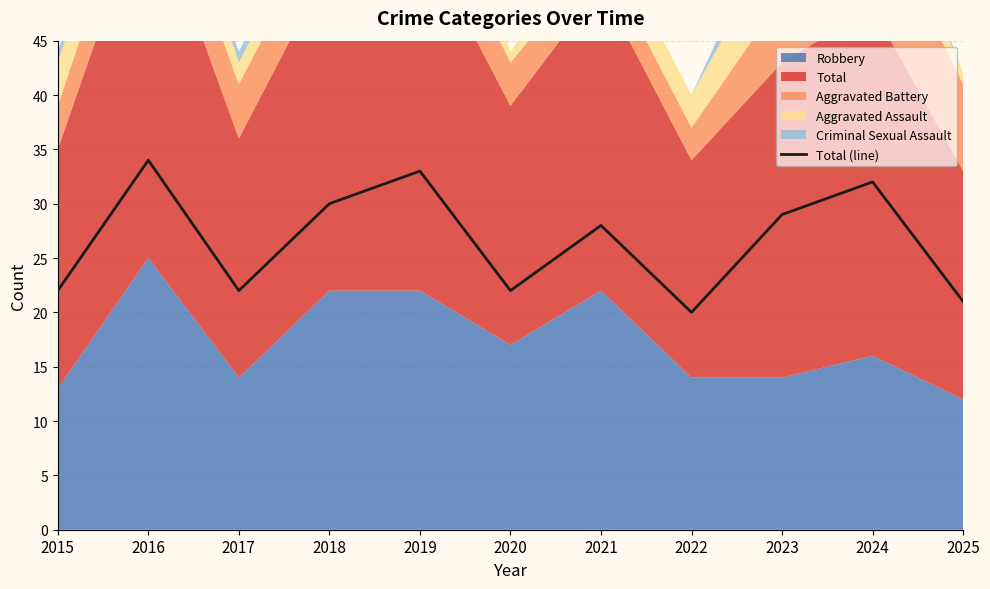

The Total (line) series shows 34 at 2016. True or false?

True